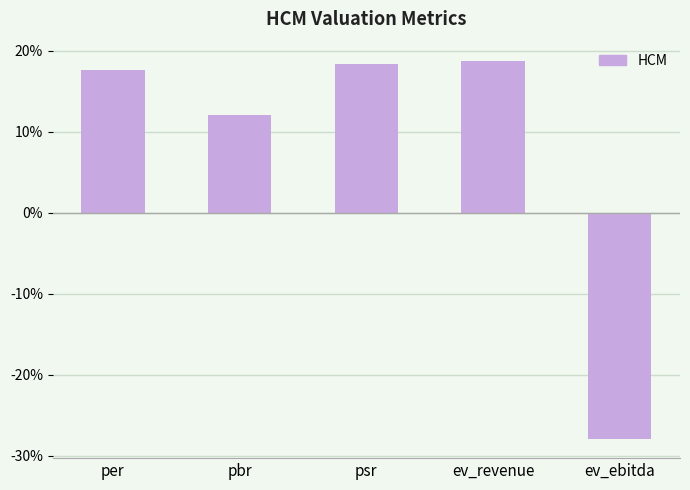

The chart shows a value of -41.4 at ev_ebitda. True or false?

False